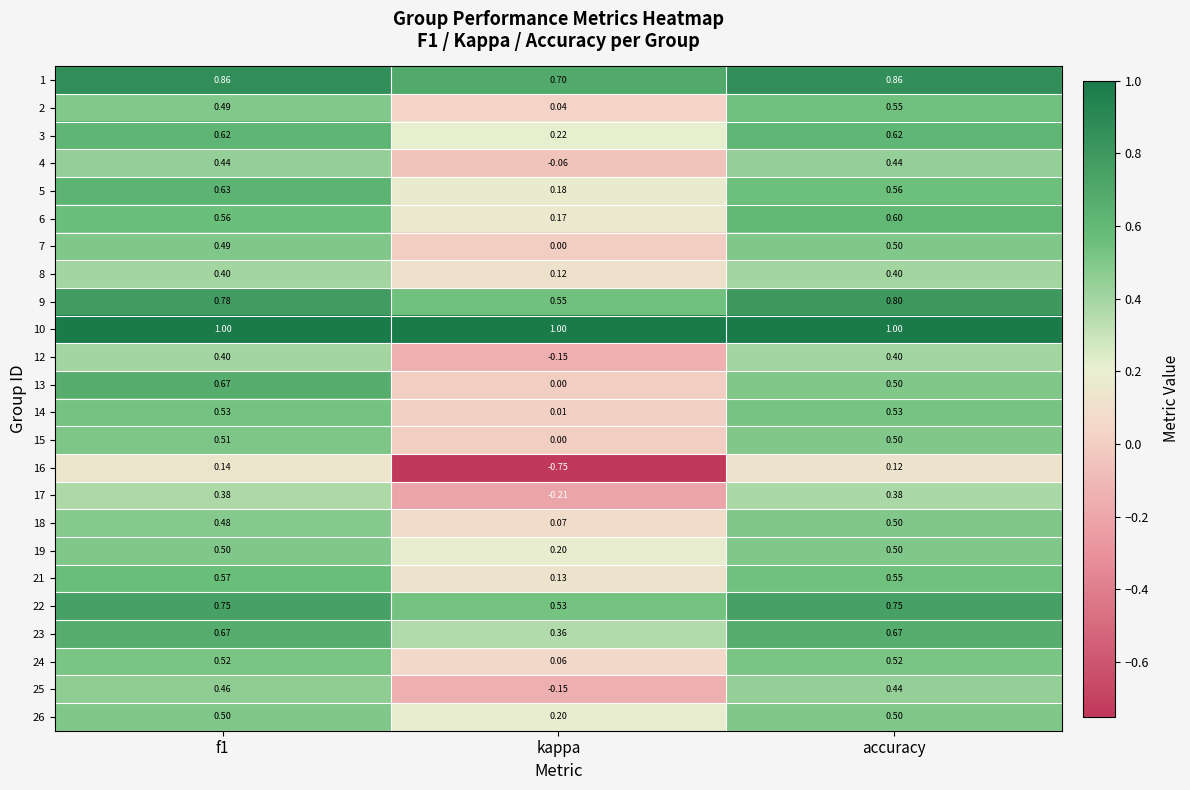

At which label does 7 reach its minimum?

kappa